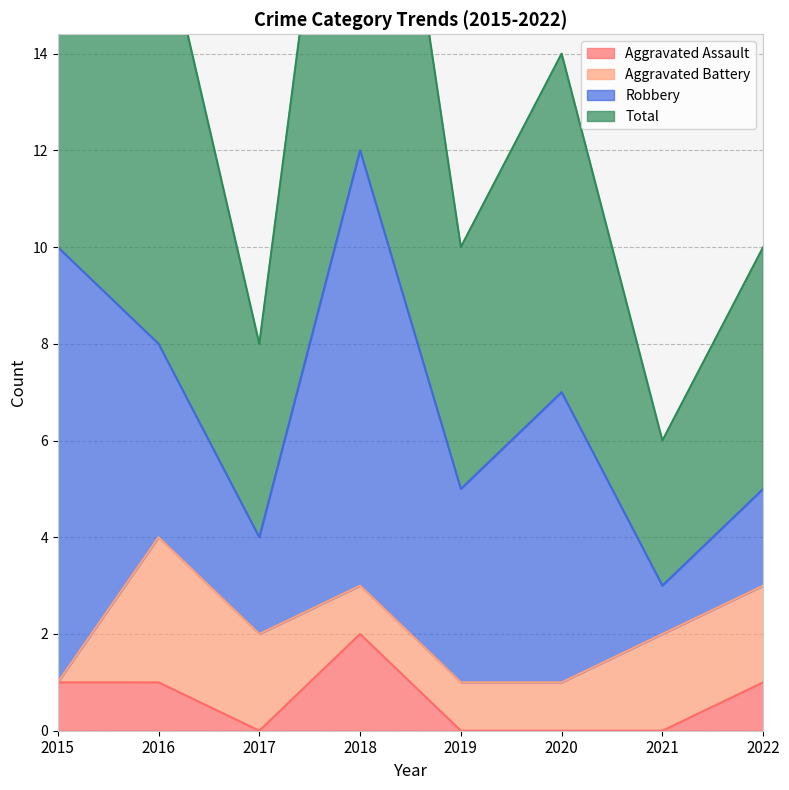

At how many categories does at least one series exceed 16?

3